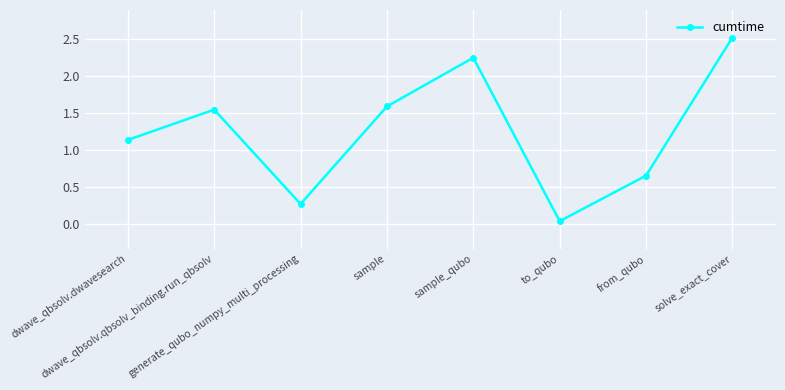

At which category does the data reach its first local peak?

dwave_qbsolv.qbsolv_binding.run_qbsolv